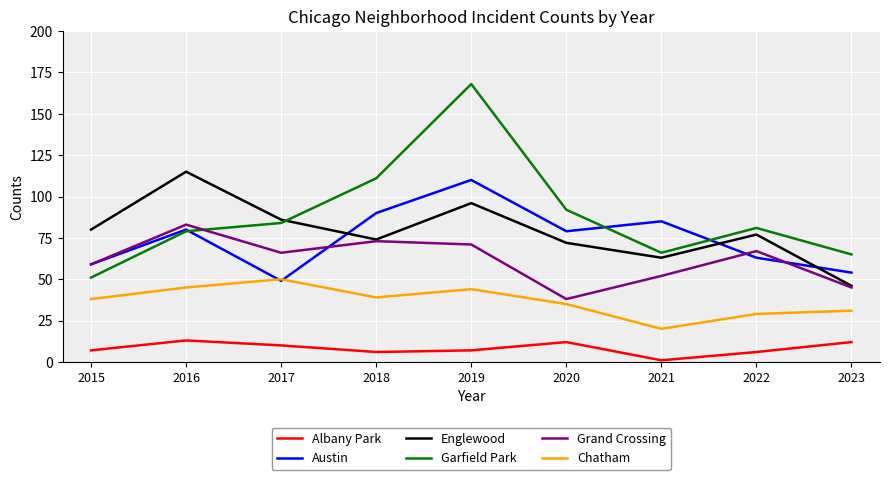

What is the lowest value of the Englewood series?

46